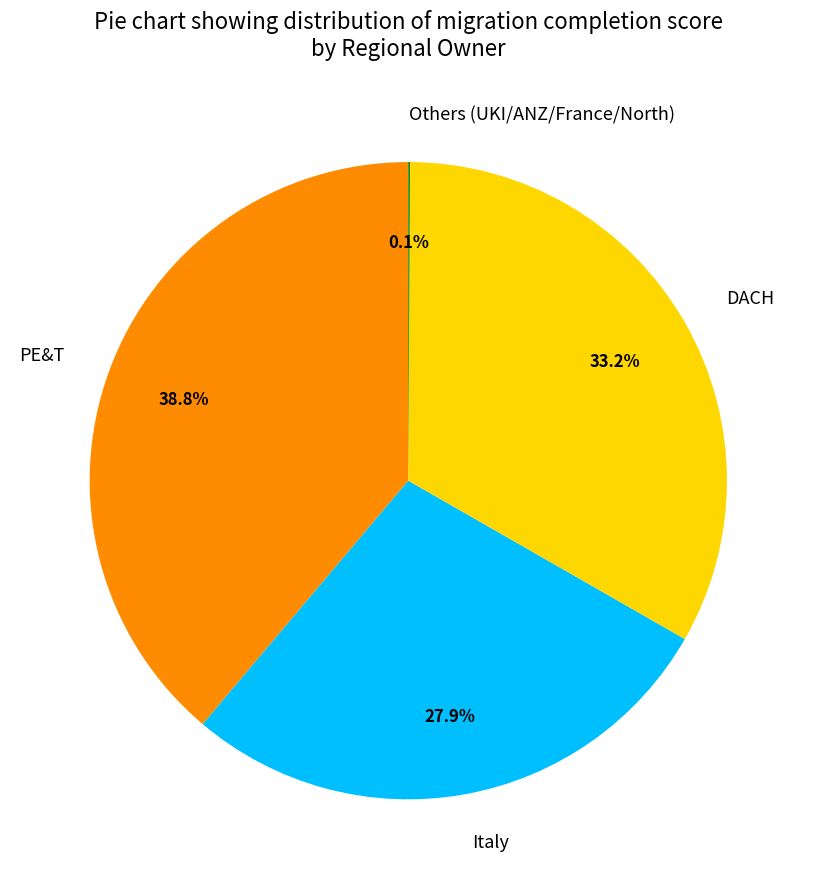

What is the ratio of the value at Italy to the value at PE&T?

0.7